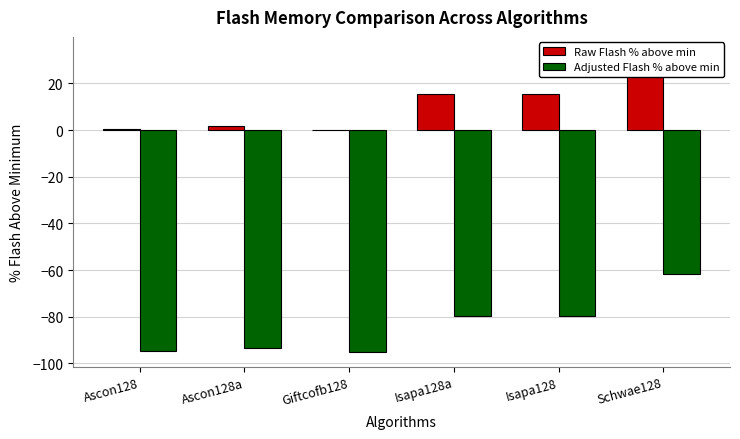

At which label does Adjusted Flash % above min first exceed -79?

Schwae128